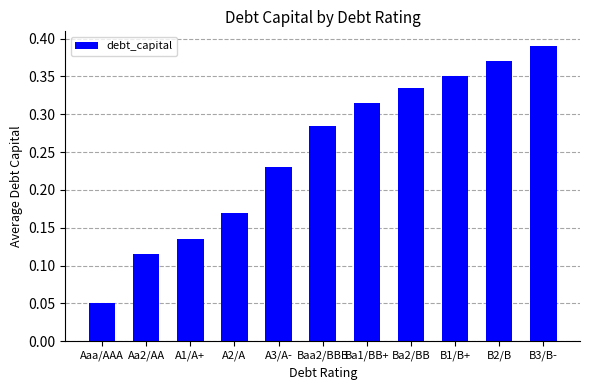

The chart shows a value of 0.0 at A2/A. True or false?

False